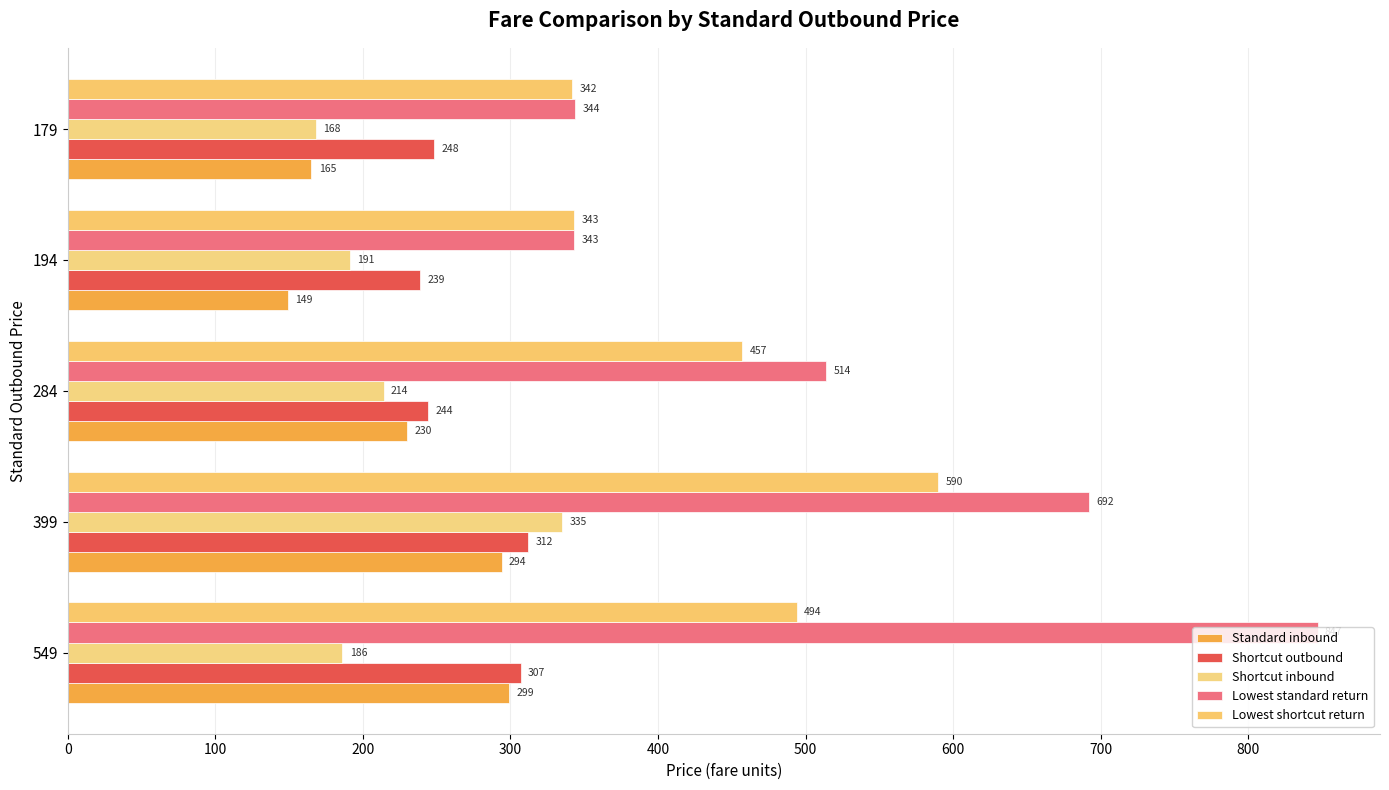

How many categories are shown in the chart?

5